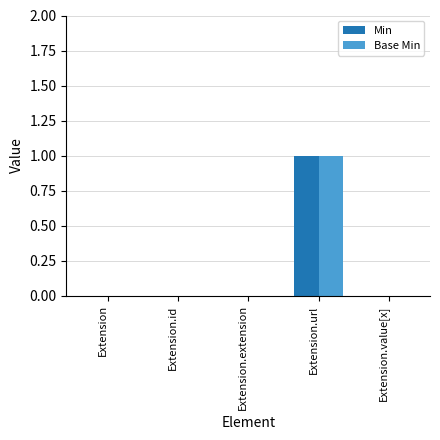

At which category is the sum across all series the highest?

Extension.url